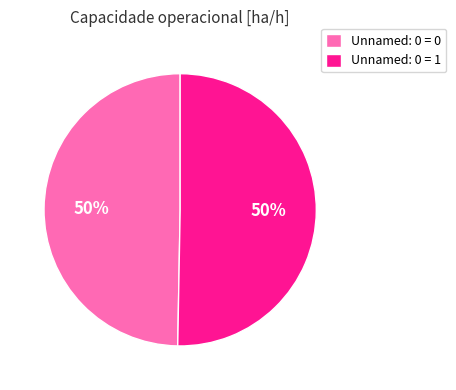

Is the sum of Unnamed: 0 = 1 and Unnamed: 0 = 0 greater than half?

Yes